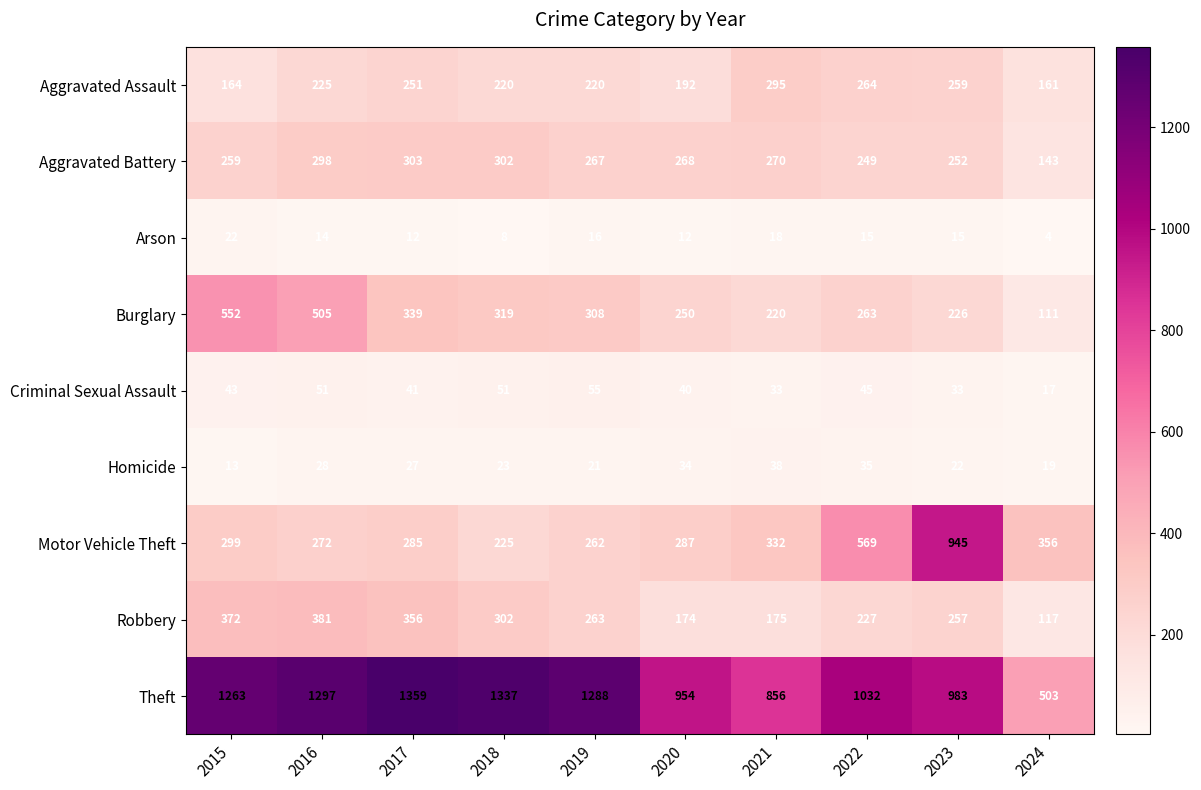

What is the approximate value of Motor Vehicle Theft at 2018?

225